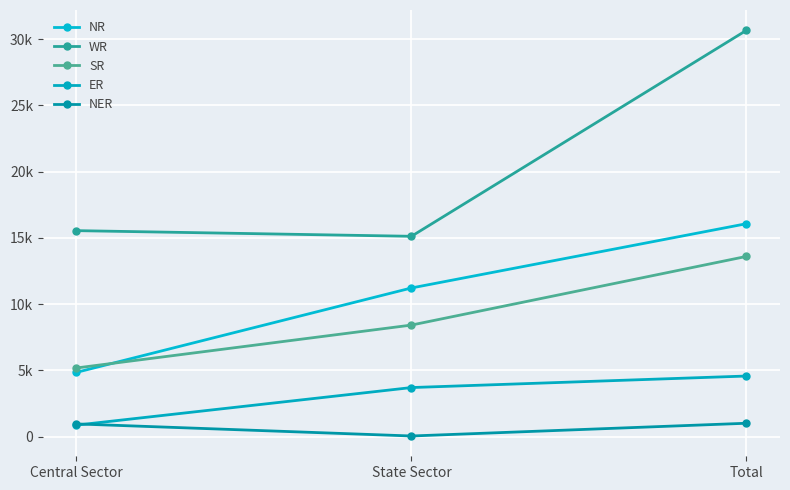

Reading right to left, transcribe all the data shown in this chart.

NR: 16070	11220	4850
WR: 30665	15119	15546
SR: 13602	8420	5182
ER: 4575	3705	870
NER: 1012	50	962